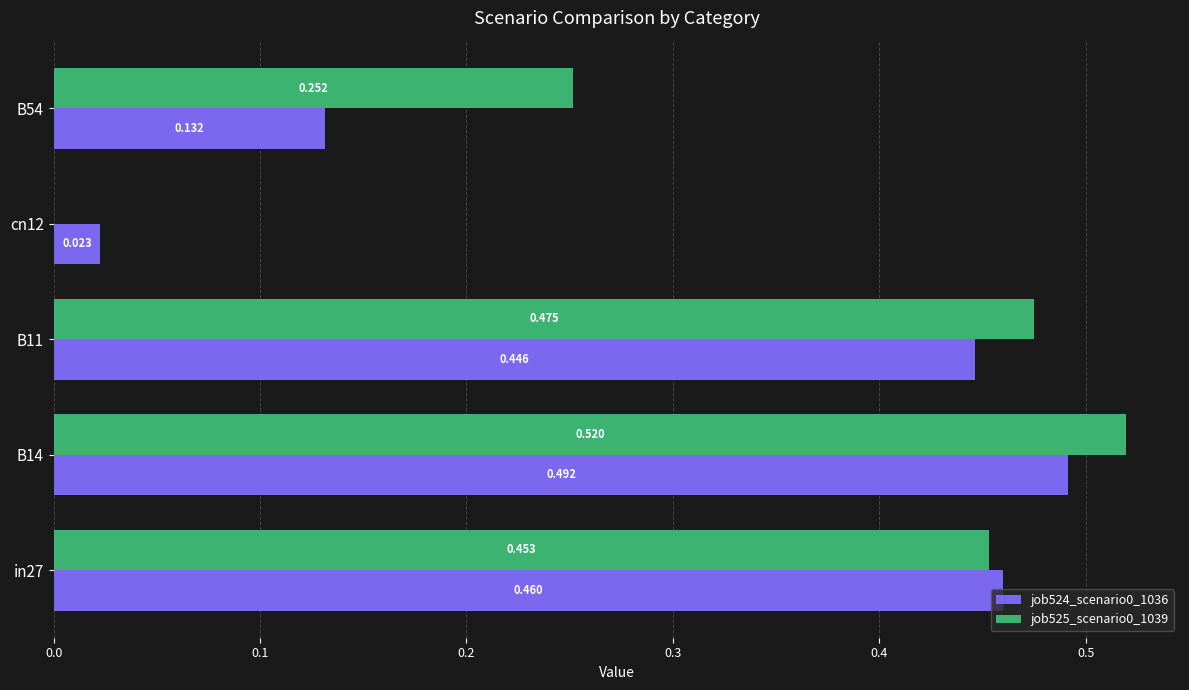

Is the value of job525_scenario0_1039 at cn12 greater than the value of job524_scenario0_1036 at in27?

No